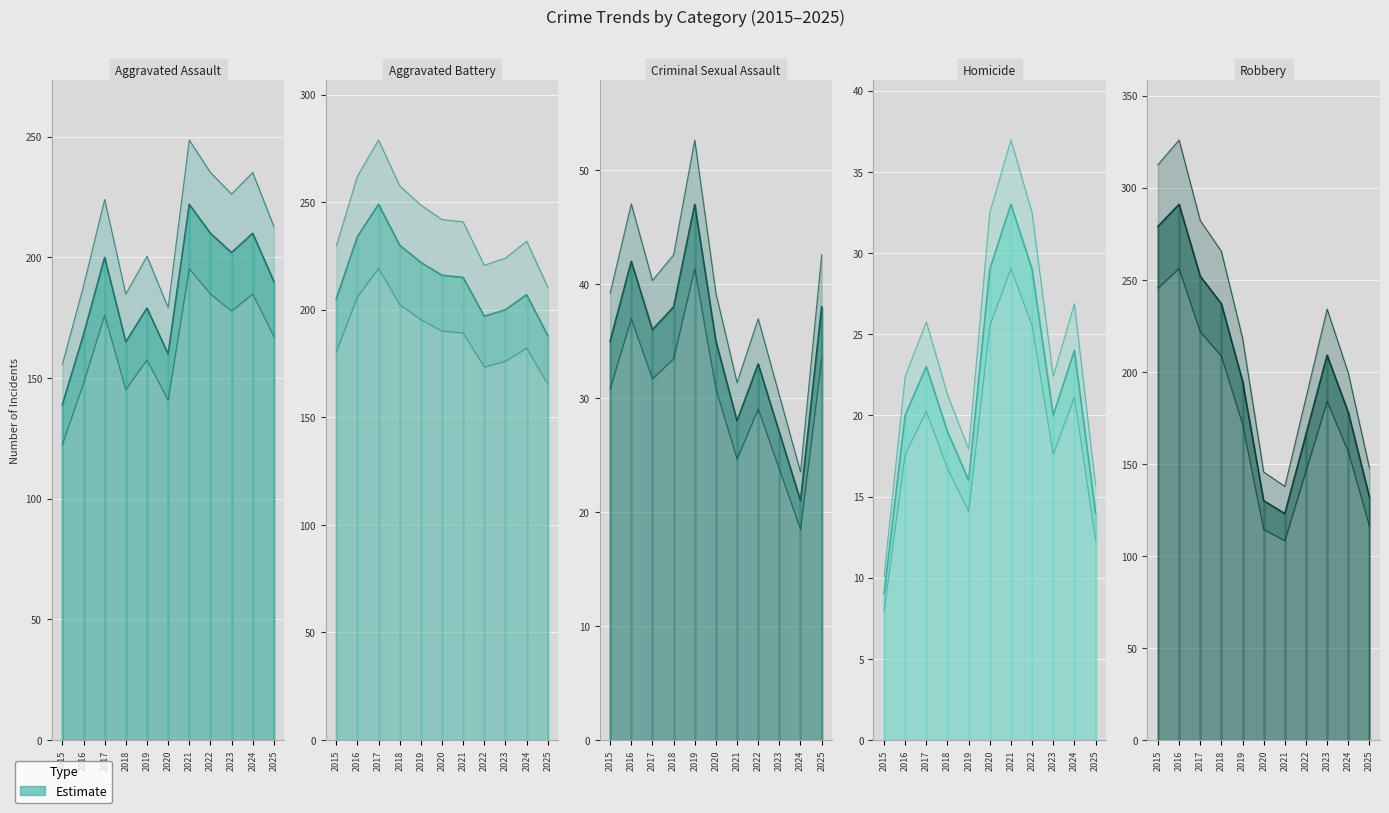

Is it true that Robbery equals 116.4 at 2022?

False